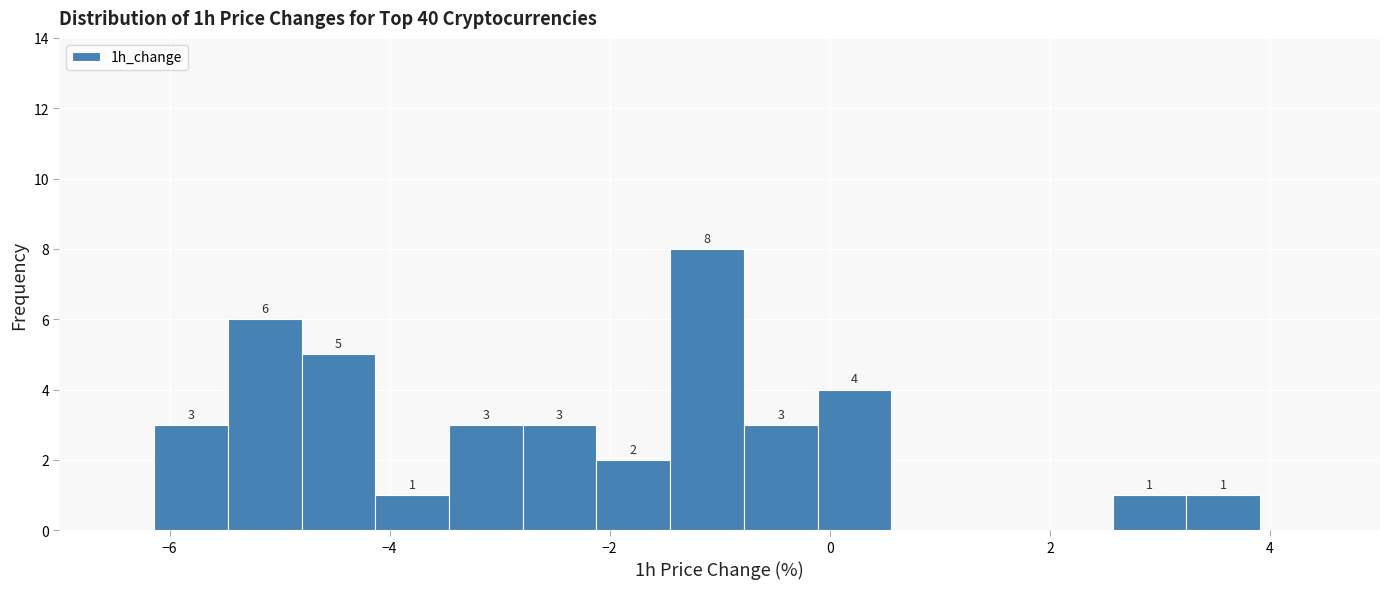

Read against the x-axis, roughly where is the centre of the tallest bar?

-1.2